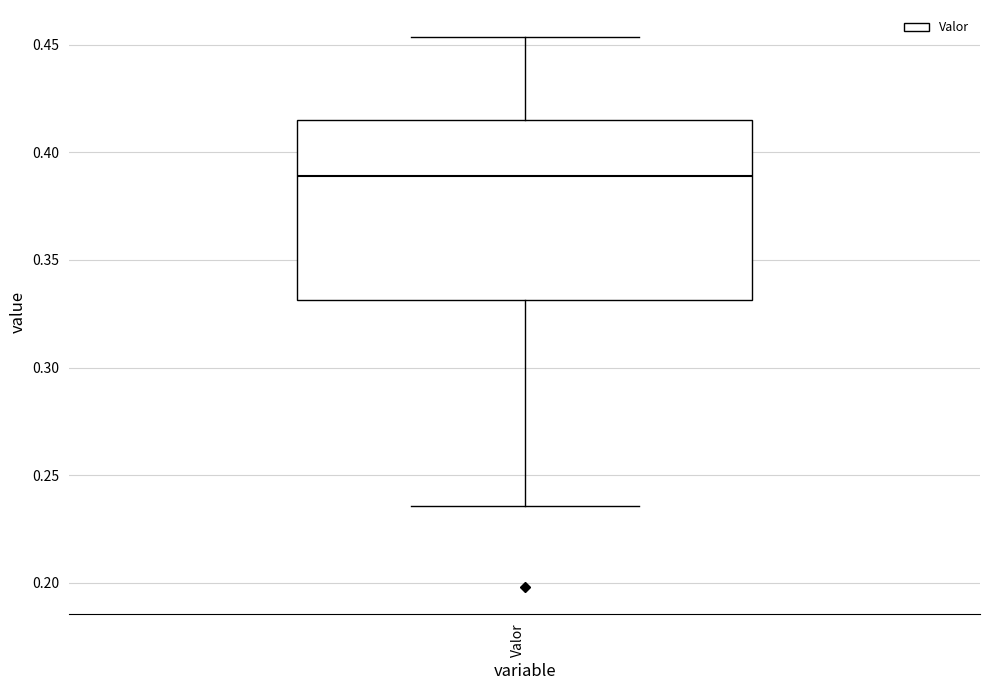

Transcribe this box plot: give where the median line is, the range the box spans, and where the two whiskers end, as read against the y-axis. The values are not printed on the chart, so give them approximately, as read against the axis.

median 0.390, box 0.330 to 0.415, whiskers 0.235 to 0.455